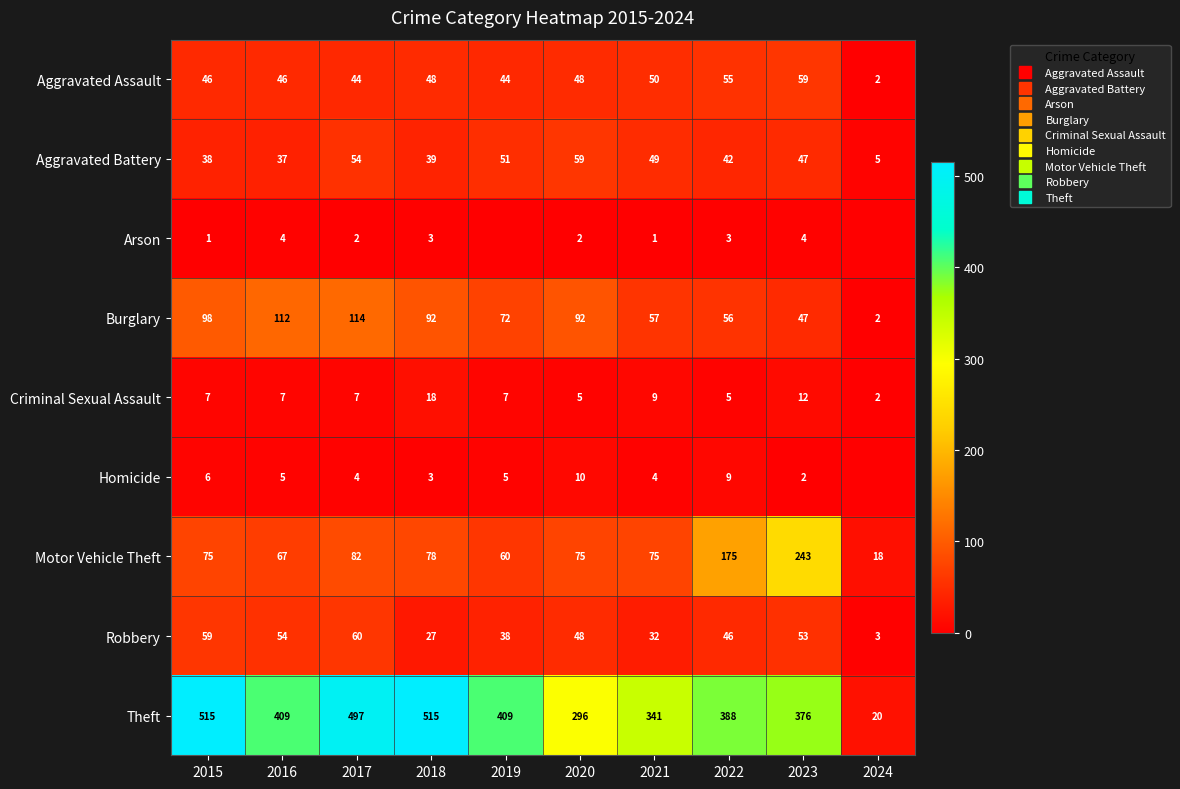

How many values in the Arson series are below 2?

4